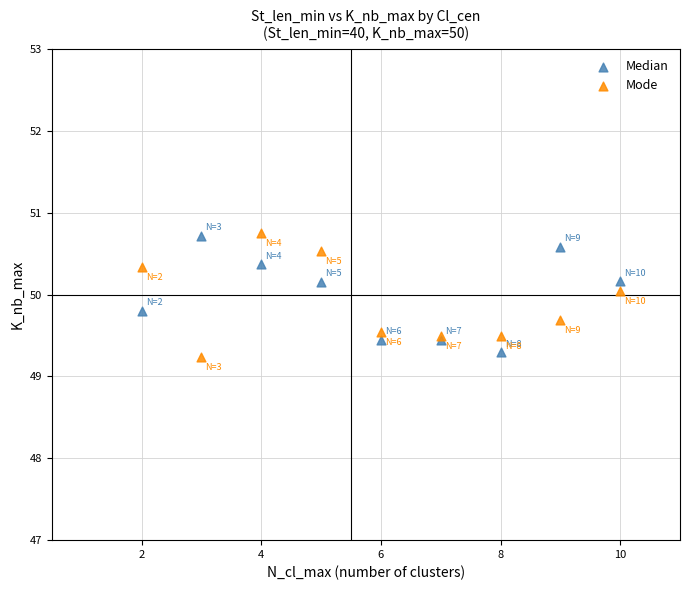

Which series contains the lowest Y value?

Mode